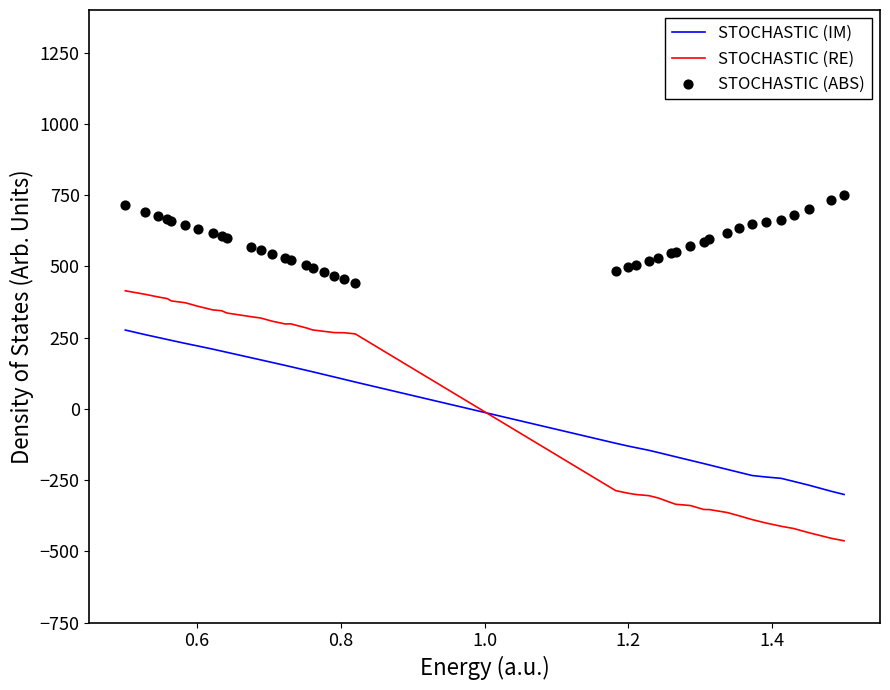

Which series has the widest spread of Y values?

STOCHASTIC (RE)